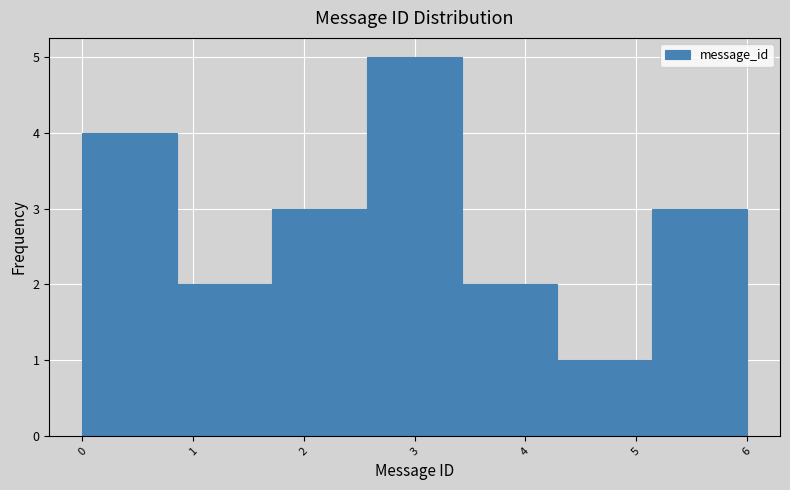

Reading left to right, list every bar in this chart as the range it spans on the x-axis followed by its height. Neither the bar edges nor the heights are printed on the chart, so give them approximately, as read against the axes.

0.0 to 0.9: 4
0.9 to 1.7: 2
1.7 to 2.6: 3
2.6 to 3.4: 5
3.4 to 4.3: 2
4.3 to 5.1: 1
5.1 to 6.0: 3